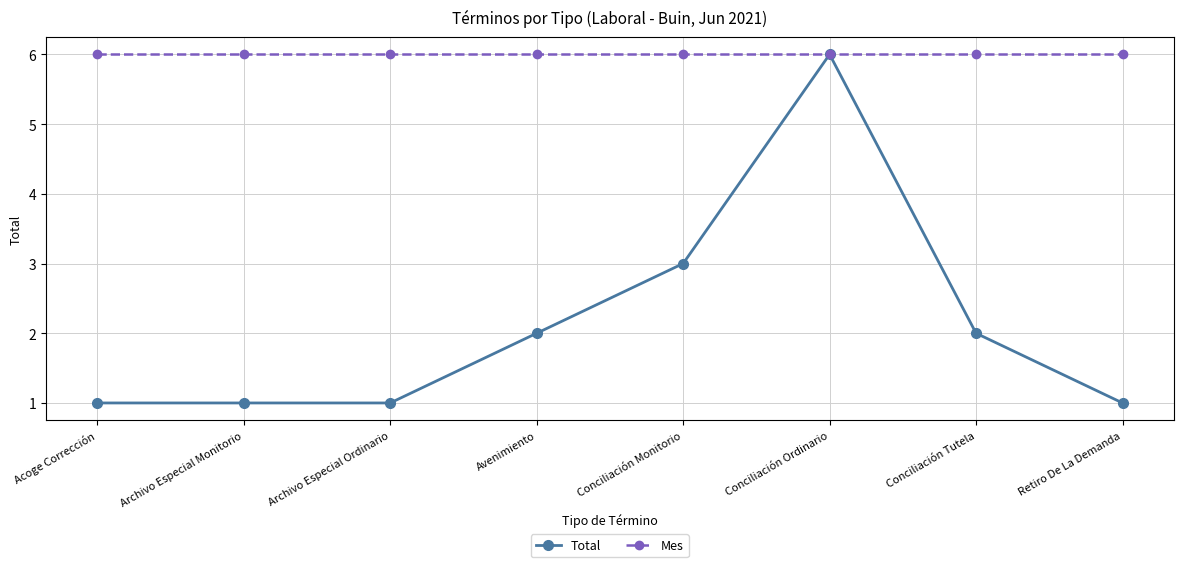

What is the label of the 3rd point from the right?

Conciliación Ordinario